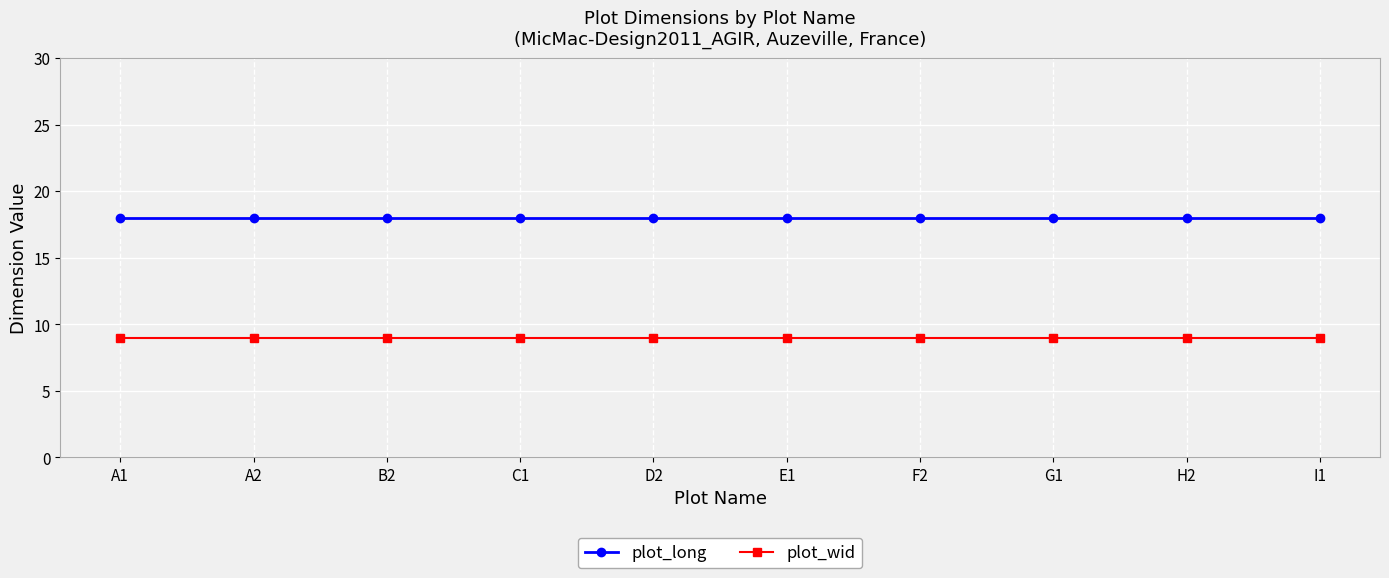

Does the chart display data point markers on the line(s)?

Yes